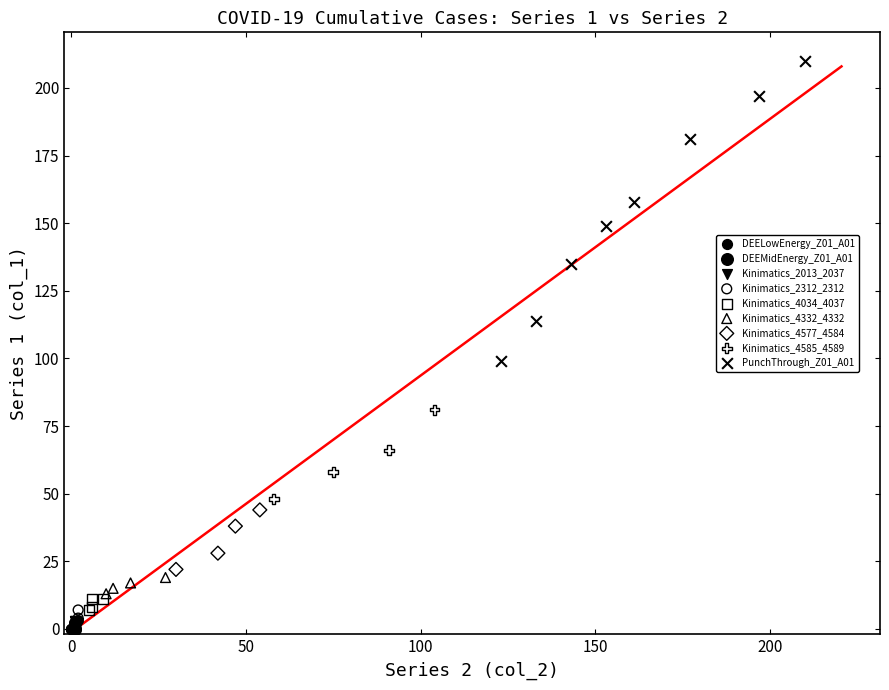

Which series reaches the maximum Y coordinate?

PunchThrough_Z01_A01